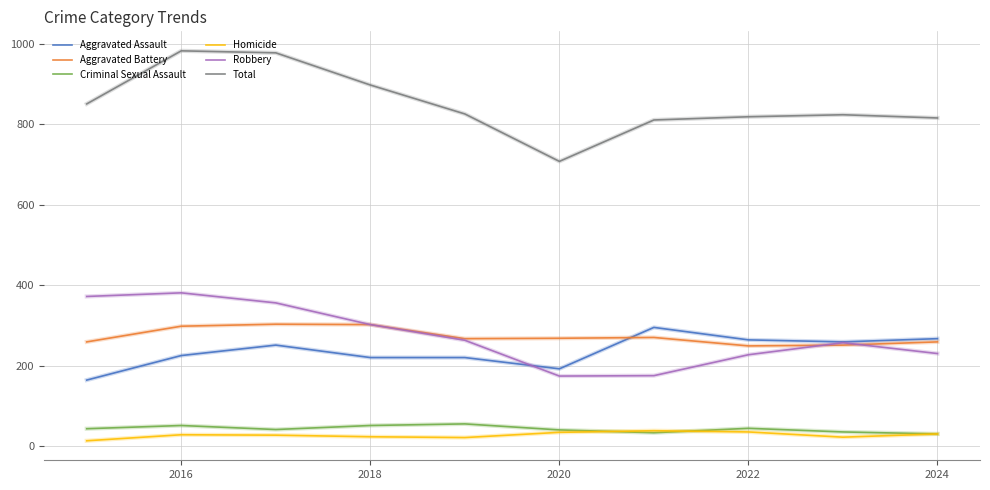

Which series has the largest total across all categories?

Total